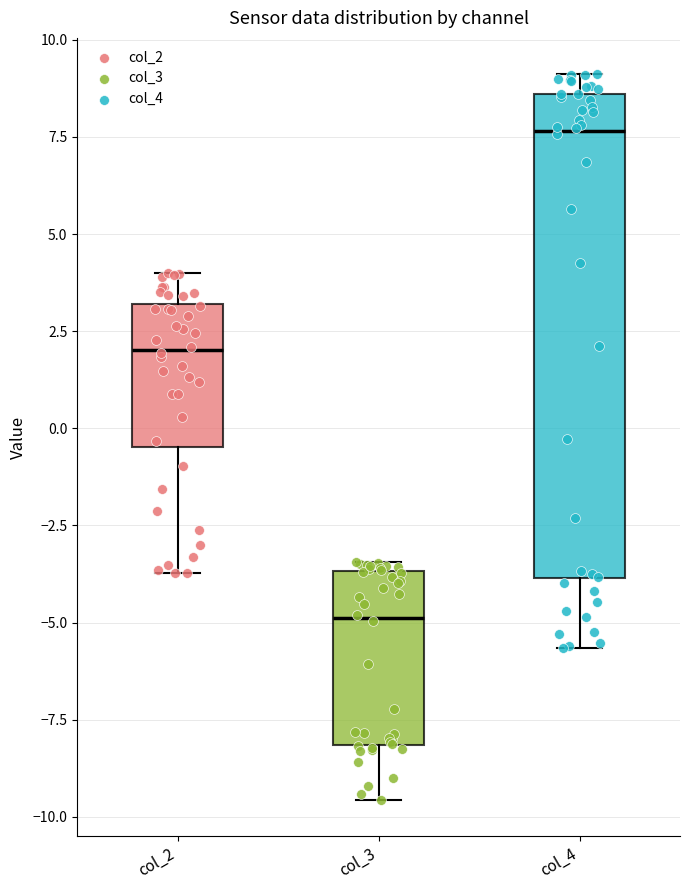

Reading left to right, read every box against the y-axis: the position of its median line, the range the box covers, and the ends of its whiskers. The values are not printed on the chart, so give them approximately, as read against the axis.

col_2: median 2.0, box -0.5 to 3.0, whiskers -3.5 to 4.0
col_3: median -5.0, box -8.0 to -3.5, whiskers -9.5 to -3.5 (just above the box's upper edge)
col_4: median 7.5, box -4.0 to 8.5, whiskers -5.5 to 9.0